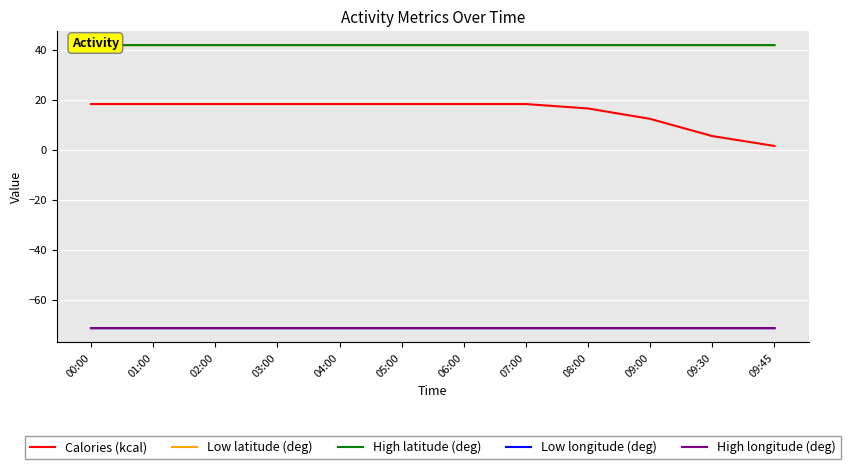

The value of Calories (kcal) at 02:00 is 24.7. True or false?

False